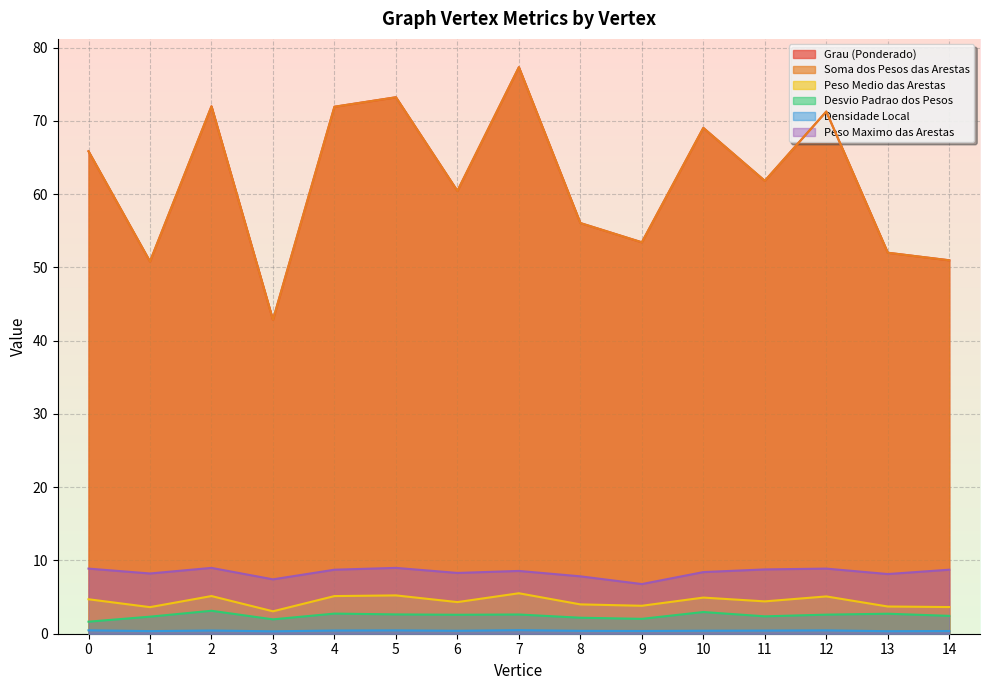

What is the value of the Desvio Padrao dos Pesos point at the 8th from the left?

2.6